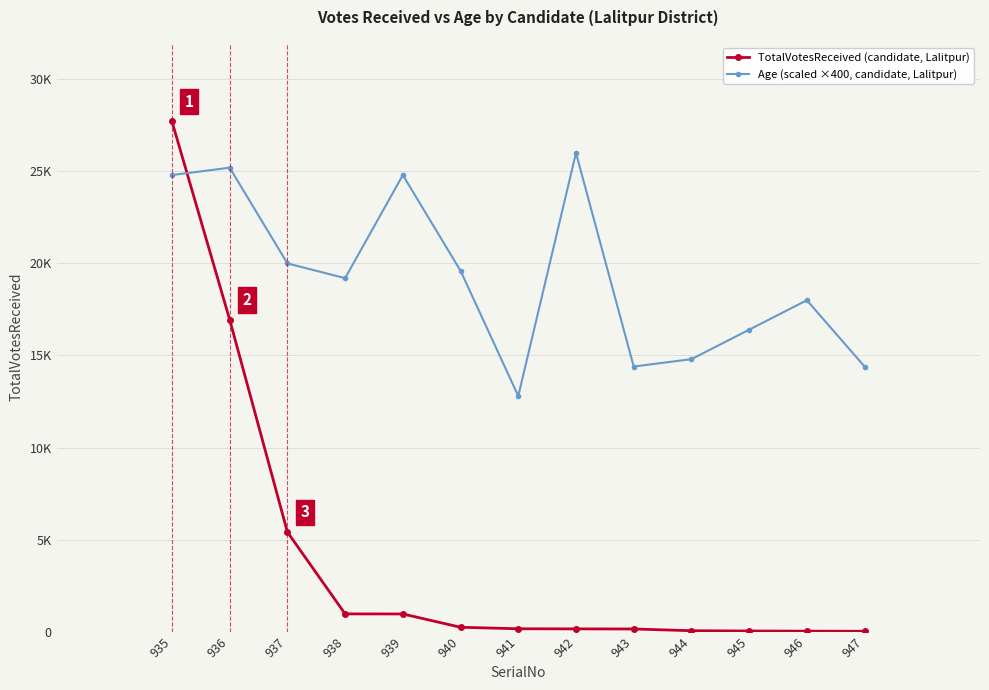

What is the total value across all series at 944?

14850